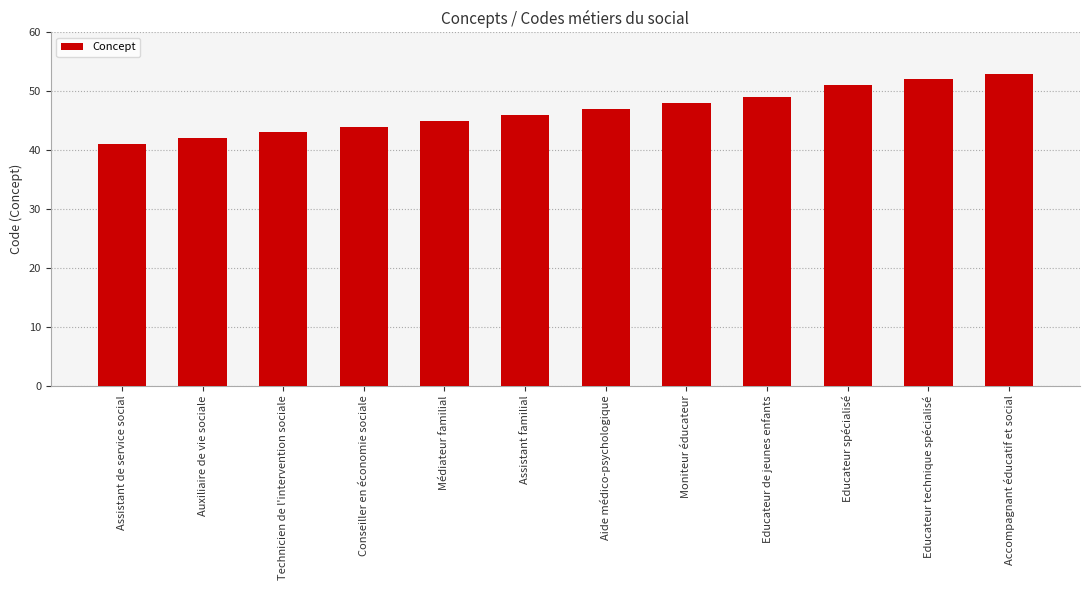

What is the value of the 3rd bar from the left?

43